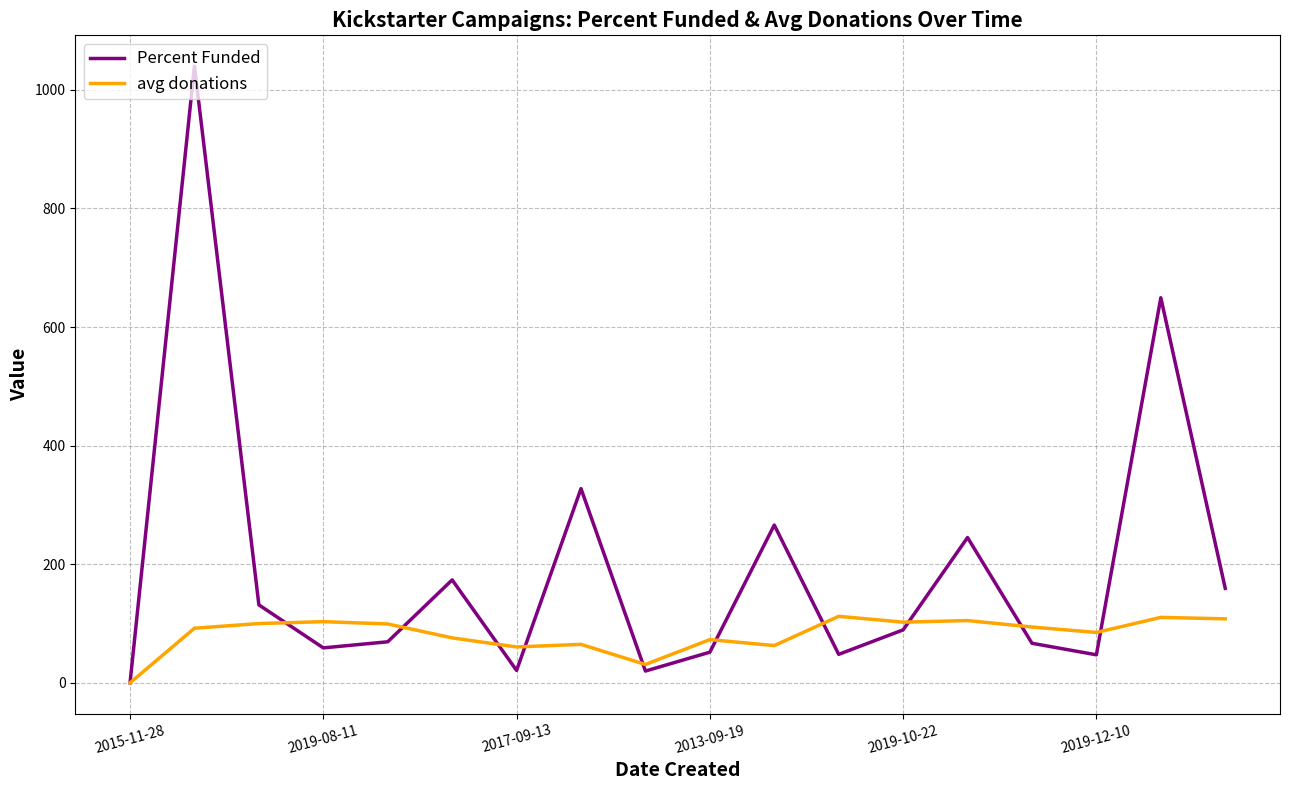

How many categories are shown in the chart?

18